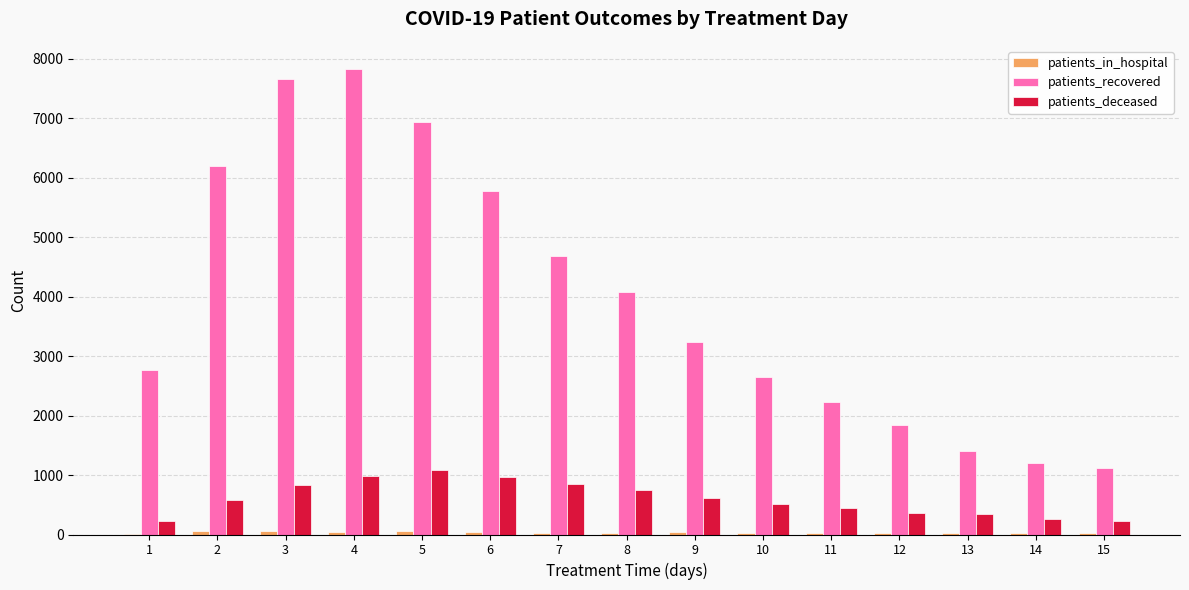

Between 7 and 14, which series saw the biggest shift?

patients_recovered